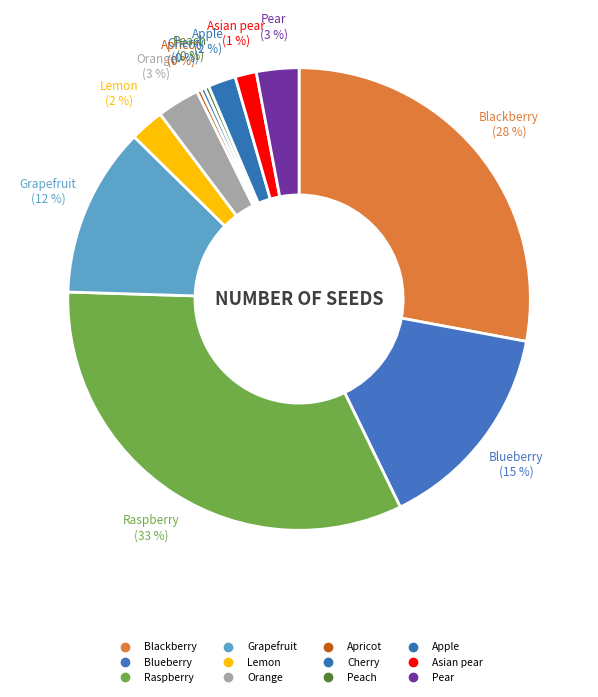

True or false: Pear accounts for 3% of the total.

True